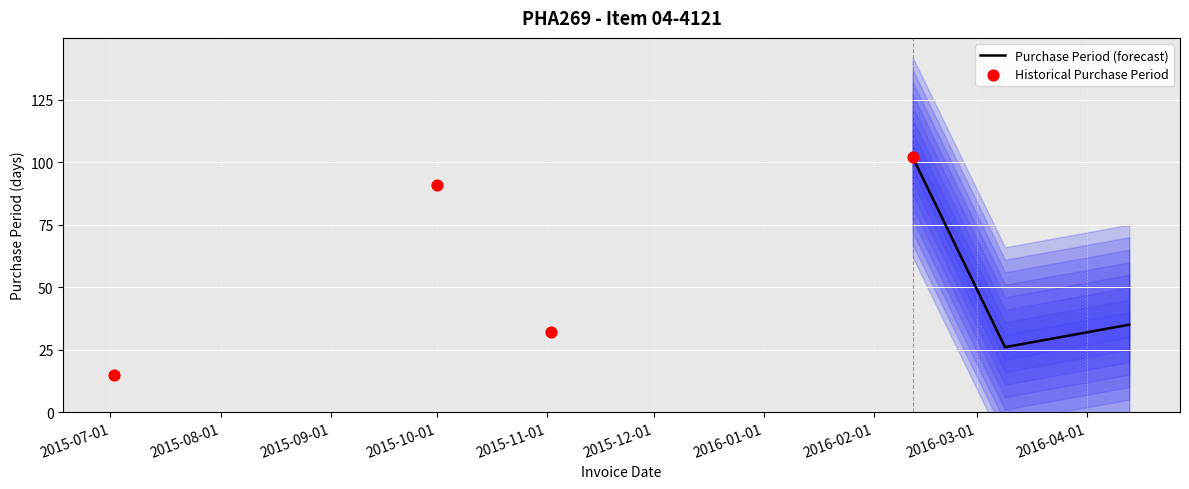

Between 2016-03-09 and 2016-04-13, which is larger?

2016-04-13